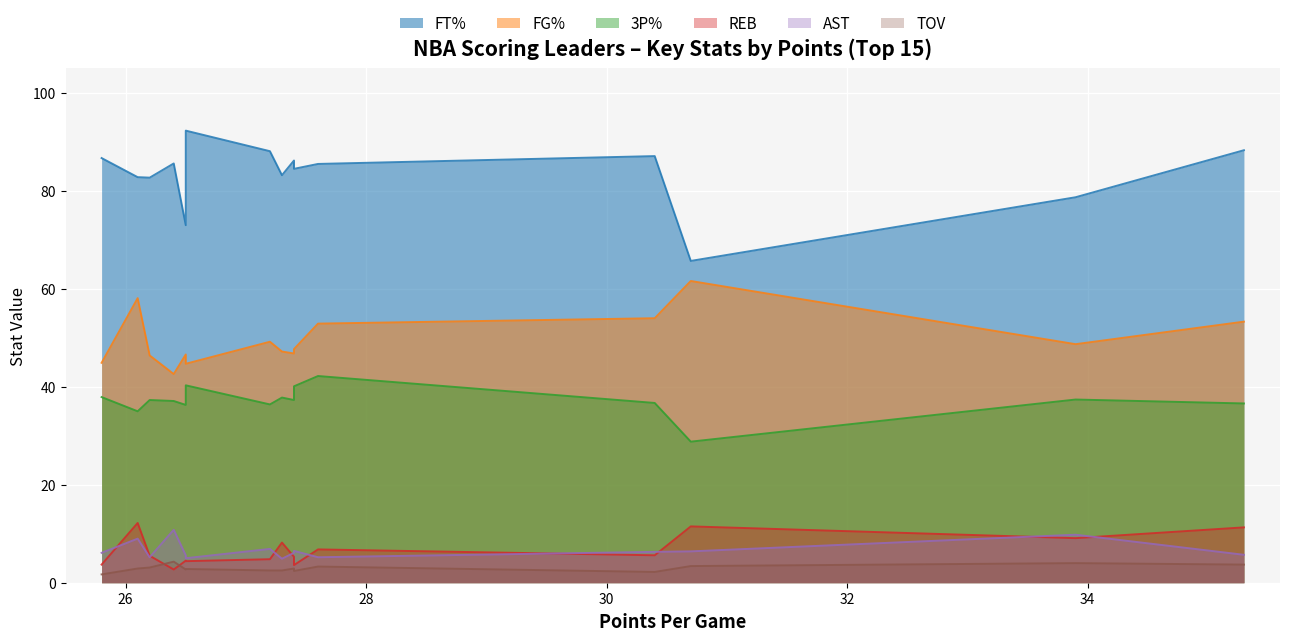

True or false: TOV has a value of 1.7 at Tyrese Maxey.

True